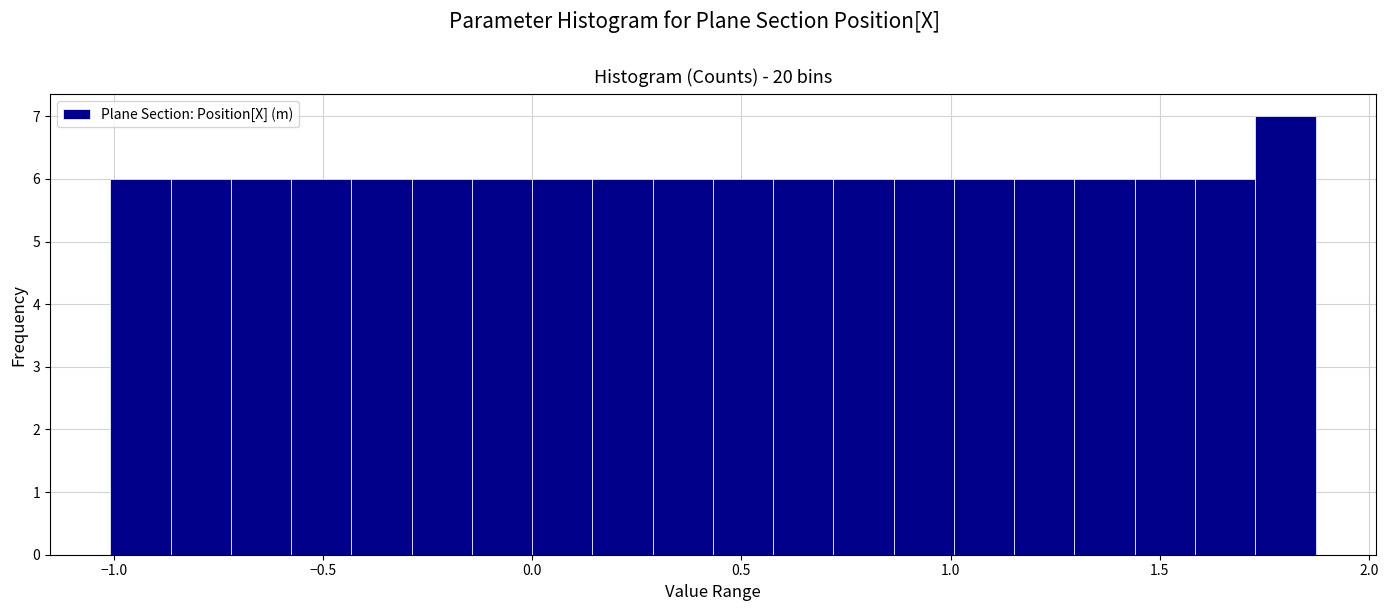

Around what value on the x-axis is the tallest bar? Give the approximate position of its centre, as read against the axis.

1.80